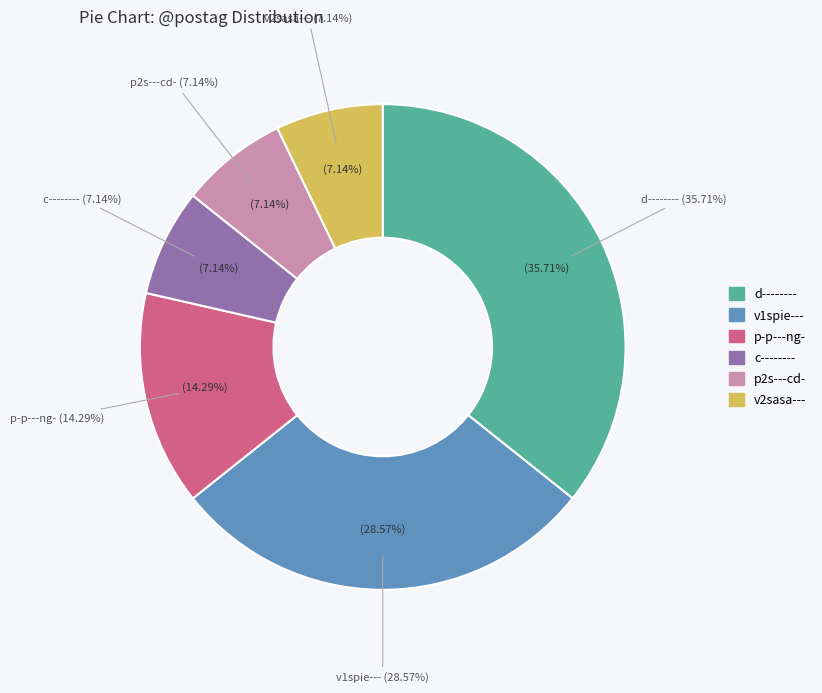

To the nearest percent, what portion does v2sasa--- represent?

7%